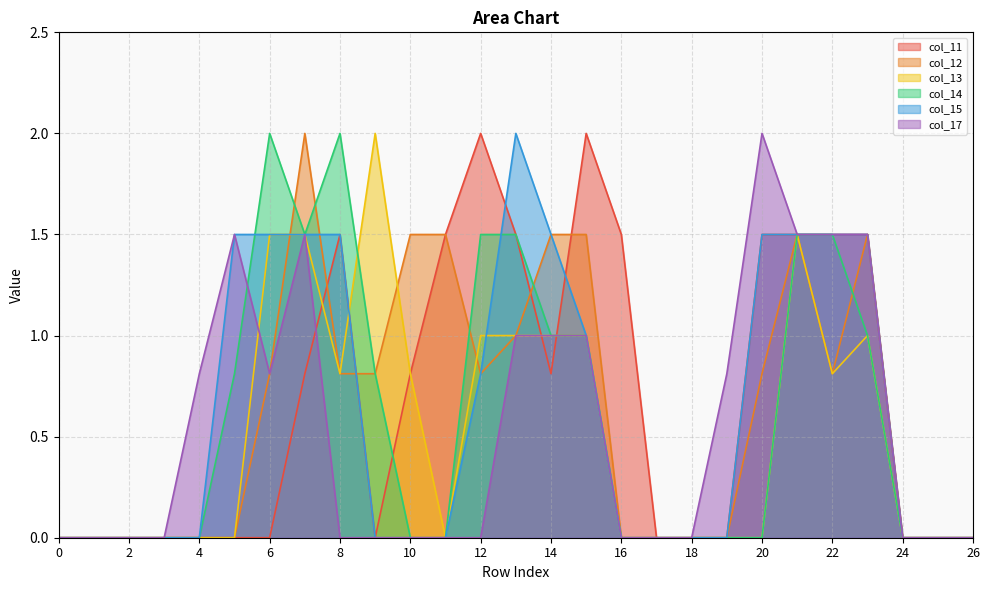

Reading right to left, list all the values displayed in this chart.

col_11: 26=0.0	25=0.0	24=0.0	23=1.5	22=1.5	21=1.5	20=1.5	19=0.0	18=0.0	17=0.0	16=1.5	15=2.0	14=0.8	13=1.5	12=2.0	11=1.5	10=0.8	9=0.0	8=1.5	7=0.8	6=0.0	5=0.0	4=0.0	3=0.0	2=0.0	1=0.0	0=0.0
col_12: 26=0.0	25=0.0	24=0.0	23=1.5	22=0.8	21=1.5	20=0.8	19=0.0	18=0.0	17=0.0	16=0.0	15=1.5	14=1.5	13=1.0	12=0.8	11=1.5	10=1.5	9=0.8	8=0.8	7=2.0	6=0.8	5=0.0	4=0.0	3=0.0	2=0.0	1=0.0	0=0.0
col_13: 26=0.0	25=0.0	24=0.0	23=1.0	22=0.8	21=1.5	20=0.0	19=0.0	18=0.0	17=0.0	16=0.0	15=1.0	14=1.0	13=1.0	12=1.0	11=0.0	10=0.8	9=2.0	8=0.8	7=1.5	6=1.5	5=0.0	4=0.0	3=0.0	2=0.0	1=0.0	0=0.0
col_14: 26=0.0	25=0.0	24=0.0	23=1.0	22=1.5	21=1.5	20=0.0	19=0.0	18=0.0	17=0.0	16=0.0	15=1.0	14=1.0	13=1.5	12=1.5	11=0.0	10=0.0	9=0.8	8=2.0	7=1.5	6=2.0	5=0.8	4=0.0	3=0.0	2=0.0	1=0.0	0=0.0
col_15: 26=0.0	25=0.0	24=0.0	23=1.5	22=1.5	21=1.5	20=1.5	19=0.0	18=0.0	17=0.0	16=0.0	15=1.0	14=1.5	13=2.0	12=0.8	11=0.0	10=0.0	9=0.0	8=1.5	7=1.5	6=1.5	5=1.5	4=0.0	3=0.0	2=0.0	1=0.0	0=0.0
col_17: 26=0.0	25=0.0	24=0.0	23=1.5	22=1.5	21=1.5	20=2.0	19=0.8	18=0.0	17=0.0	16=0.0	15=1.0	14=1.0	13=1.0	12=0.0	11=0.0	10=0.0	9=0.0	8=0.0	7=1.5	6=0.8	5=1.5	4=0.8	3=0.0	2=0.0	1=0.0	0=0.0